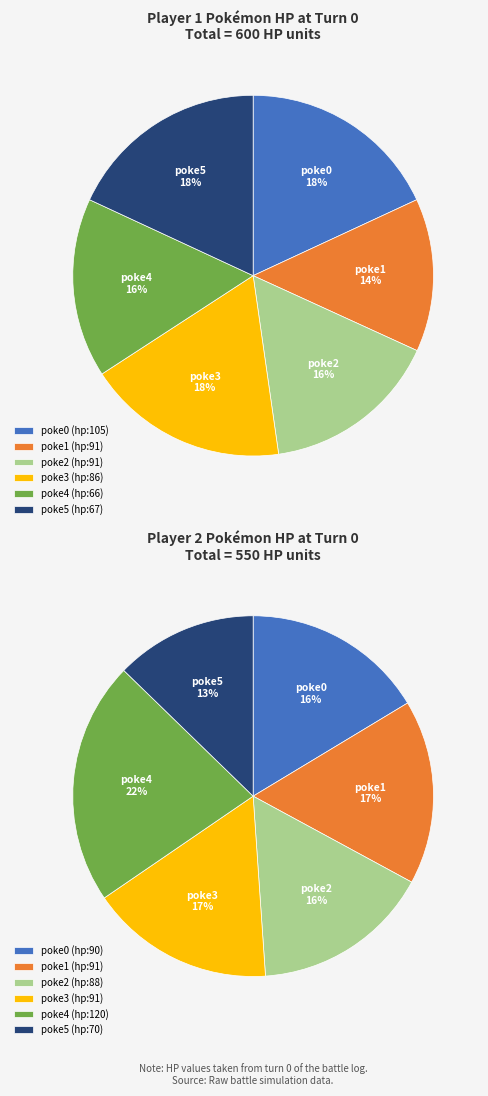

Is poke4 (hp:66) the majority of the pie?

No